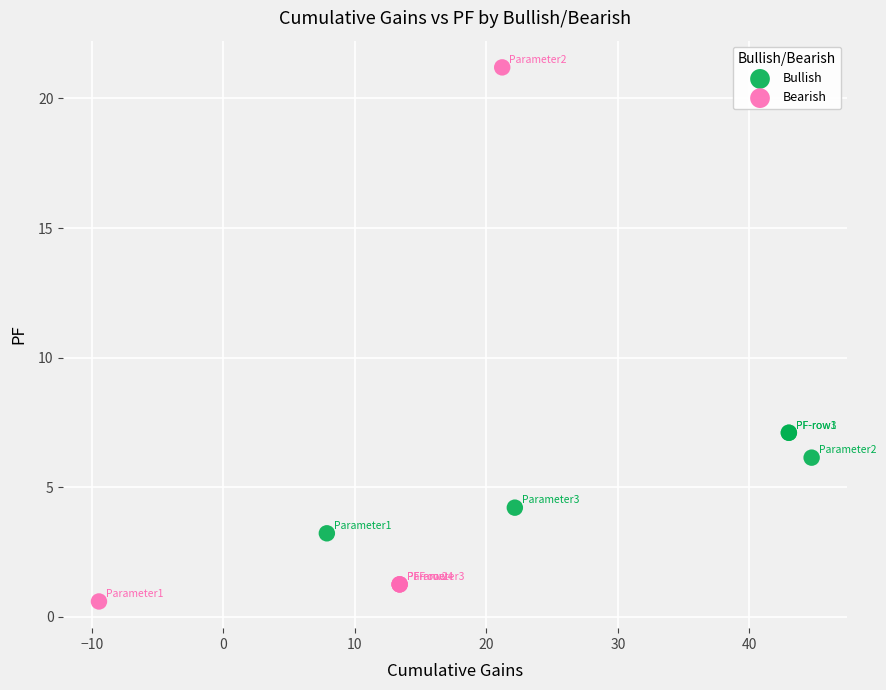

Which series contains the lowest Y value?

Bearish